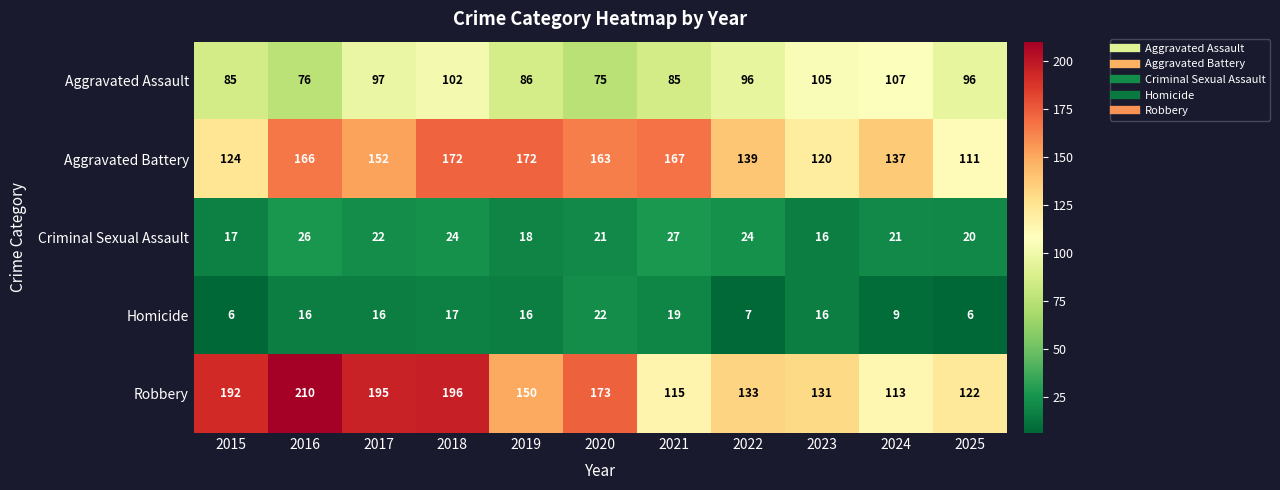

What is the difference between the highest and lowest values at 2017?

179